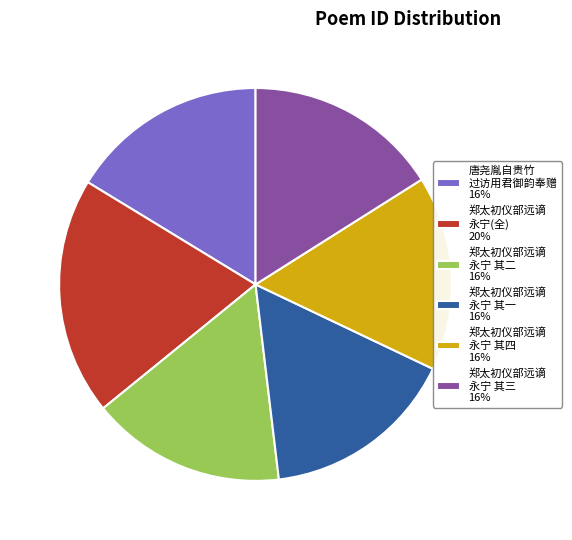

Do 郑太初仪部远谪 永宁(全) 20% and 郑太初仪部远谪 永宁 其一 16% together represent more than half of the pie?

No